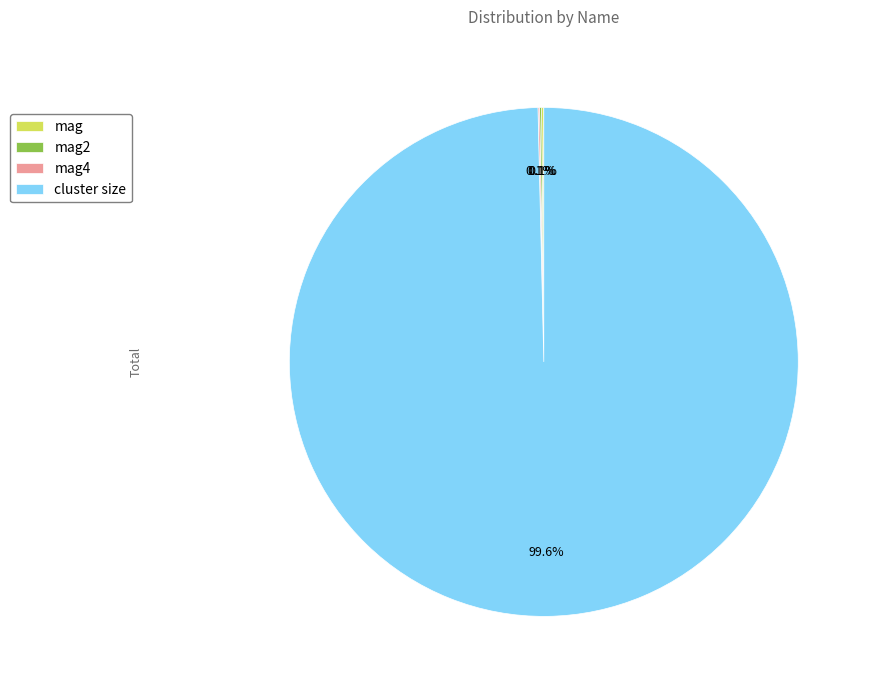

Which category has the biggest portion of the pie?

cluster size